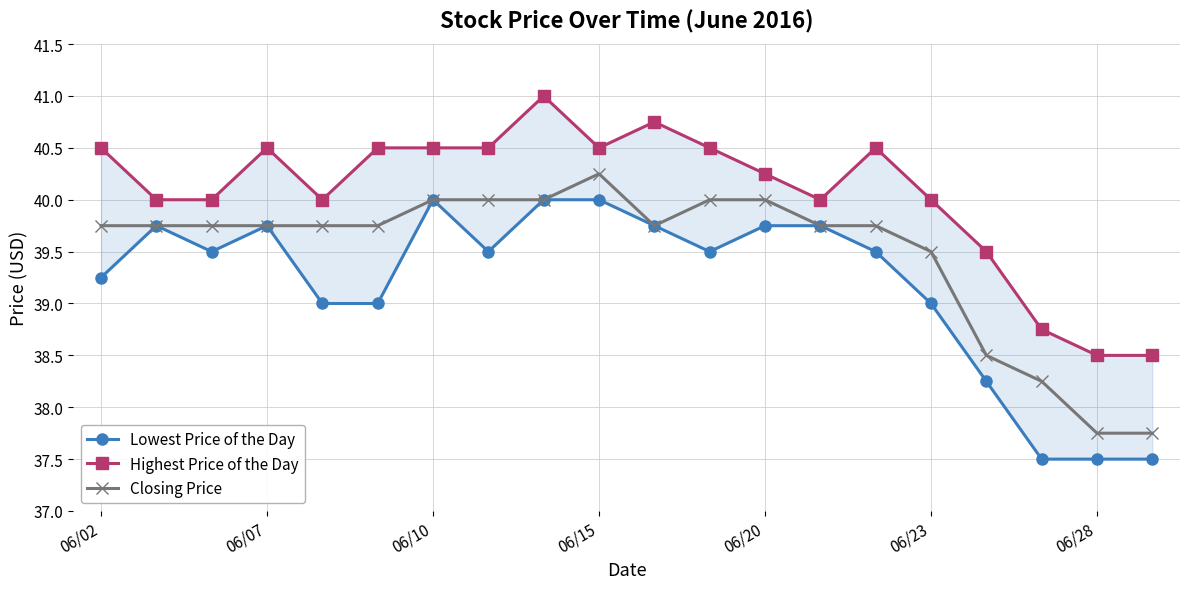

Does the chart have visible grid lines?

Yes